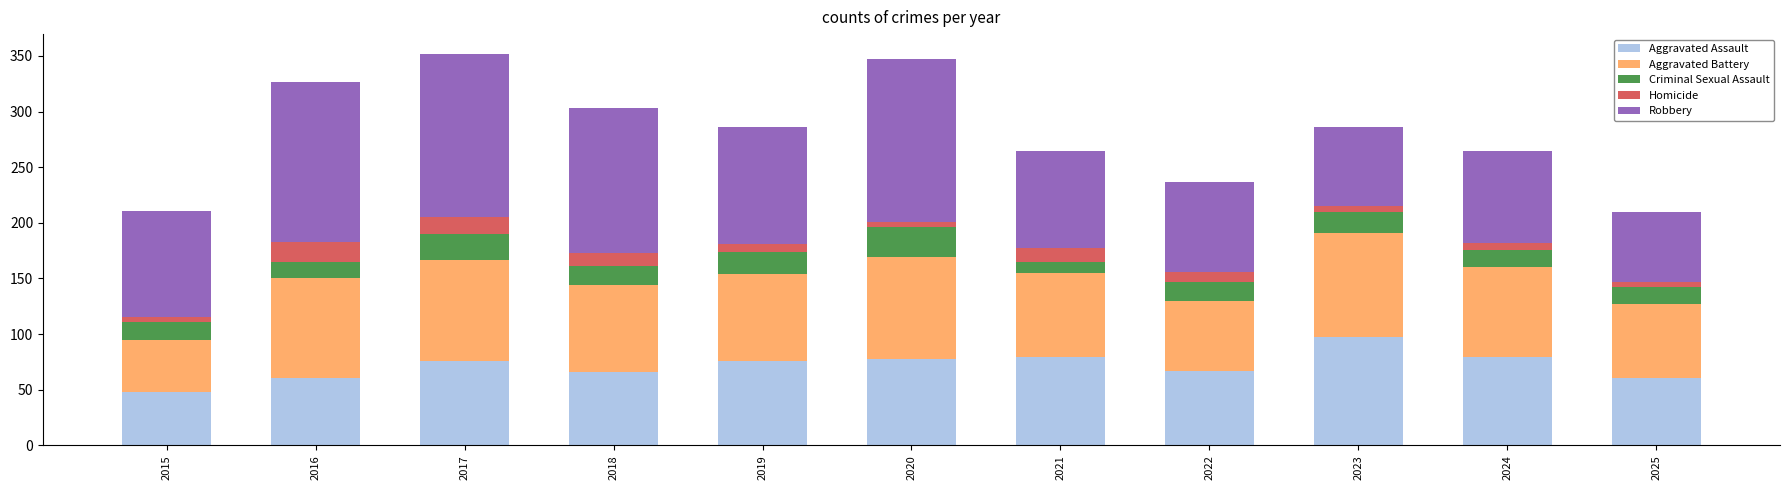

The Aggravated Assault series shows 78 at 2020. True or false?

True